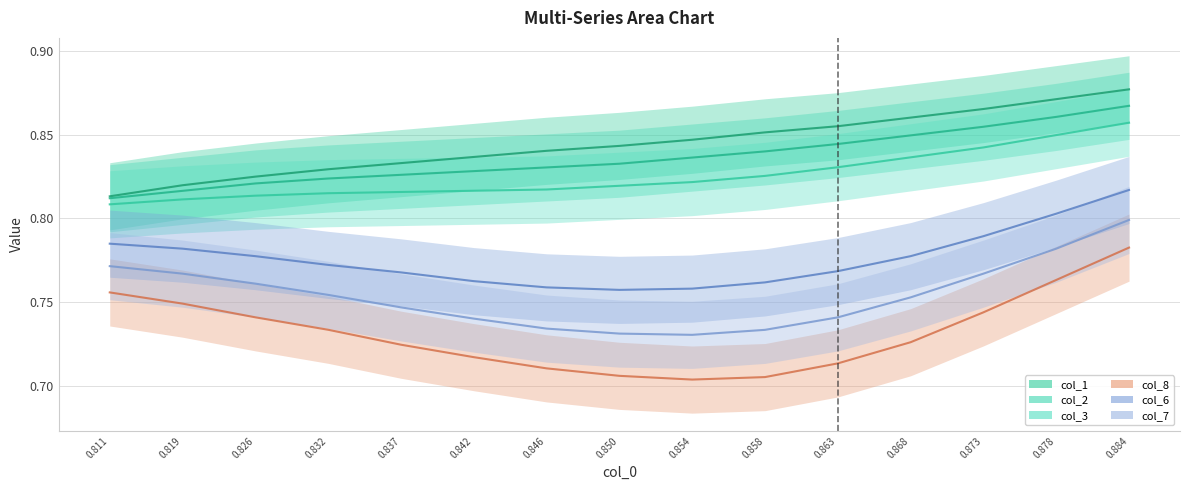

Reading left to right, extract all data points from this chart.

col_1: 0.8	0.8	0.8	0.8	0.8	0.8	0.8	0.8	0.8	0.9	0.9	0.9	0.9	0.9	0.9
col_2: 0.8	0.8	0.8	0.8	0.8	0.8	0.8	0.8	0.8	0.8	0.8	0.8	0.9	0.9	0.9
col_3: 0.8	0.8	0.8	0.8	0.8	0.8	0.8	0.8	0.8	0.8	0.8	0.8	0.8	0.8	0.9
col_8: 0.8	0.7	0.7	0.7	0.7	0.7	0.7	0.7	0.7	0.7	0.7	0.7	0.7	0.8	0.8
col_6: 0.8	0.8	0.8	0.8	0.8	0.8	0.8	0.8	0.8	0.8	0.8	0.8	0.8	0.8	0.8
col_7: 0.8	0.8	0.8	0.8	0.7	0.7	0.7	0.7	0.7	0.7	0.7	0.8	0.8	0.8	0.8